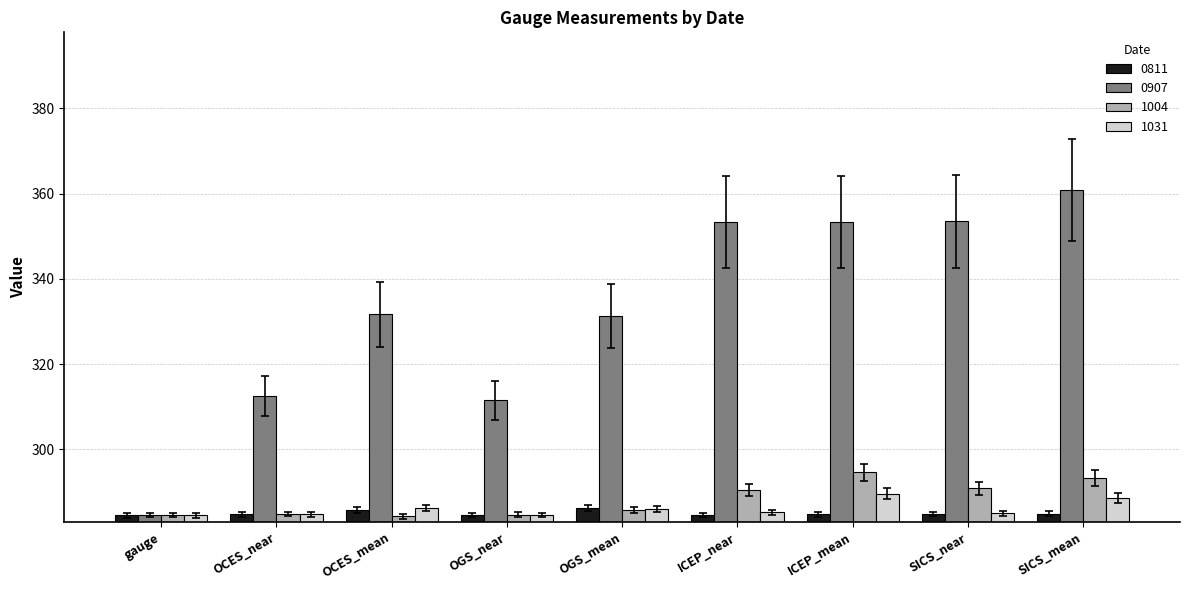

What are all the series names shown in the legend?

0811, 0907, 1004, 1031